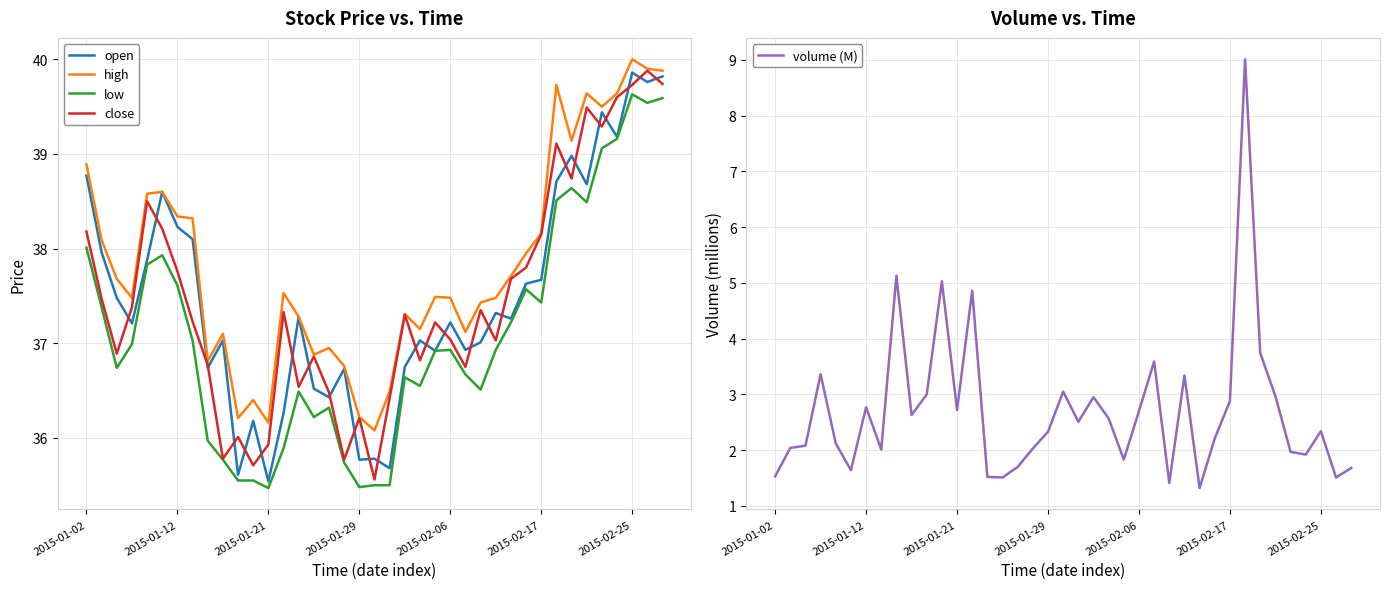

Which series has the largest range (max minus min)?

volume (M)